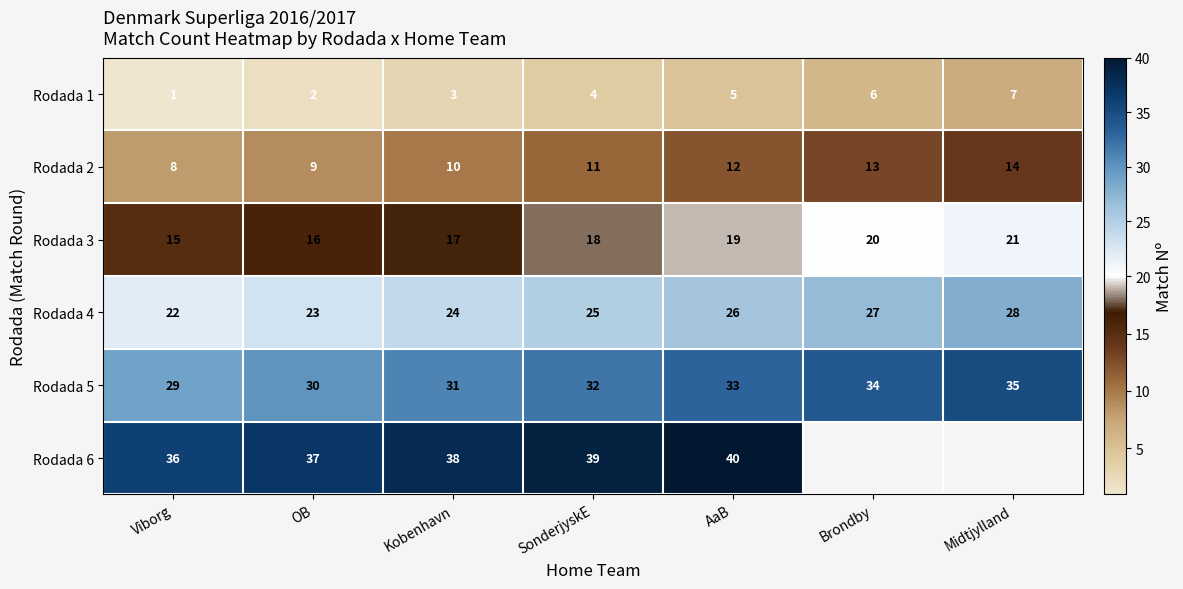

How many Rodada 1 values are between 2 and 6?

5